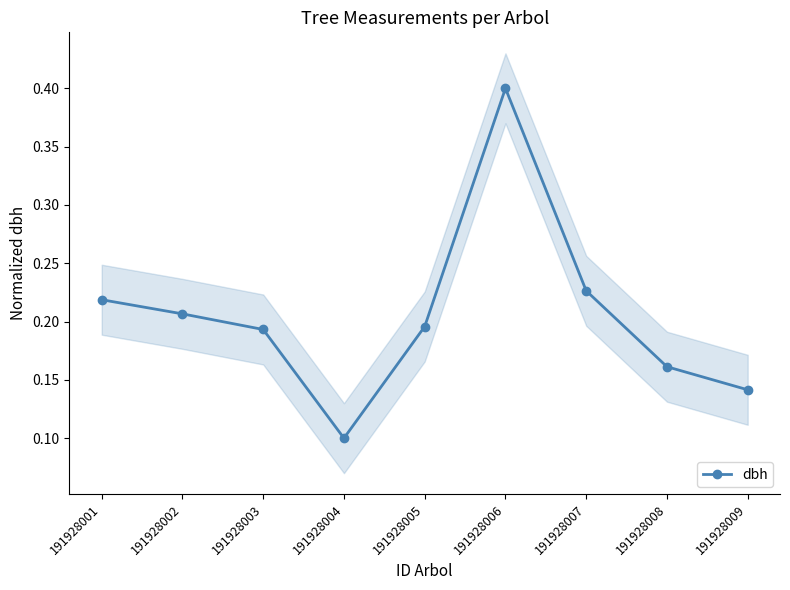

What is the average value?

0.2